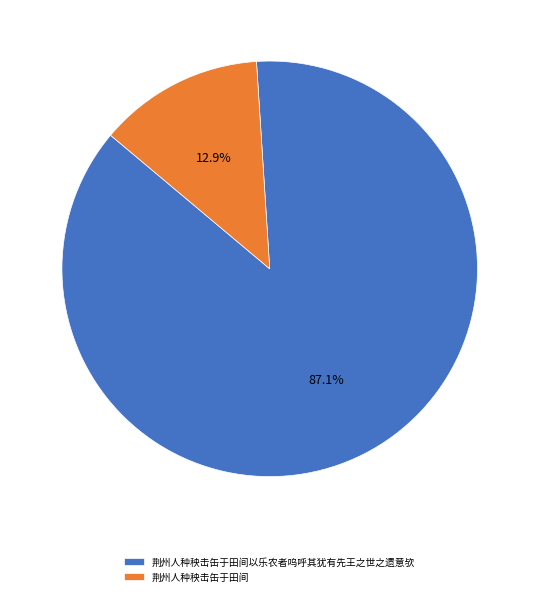

Is it true that 荆州人种秧击缶于田间 is 18% of the pie?

False